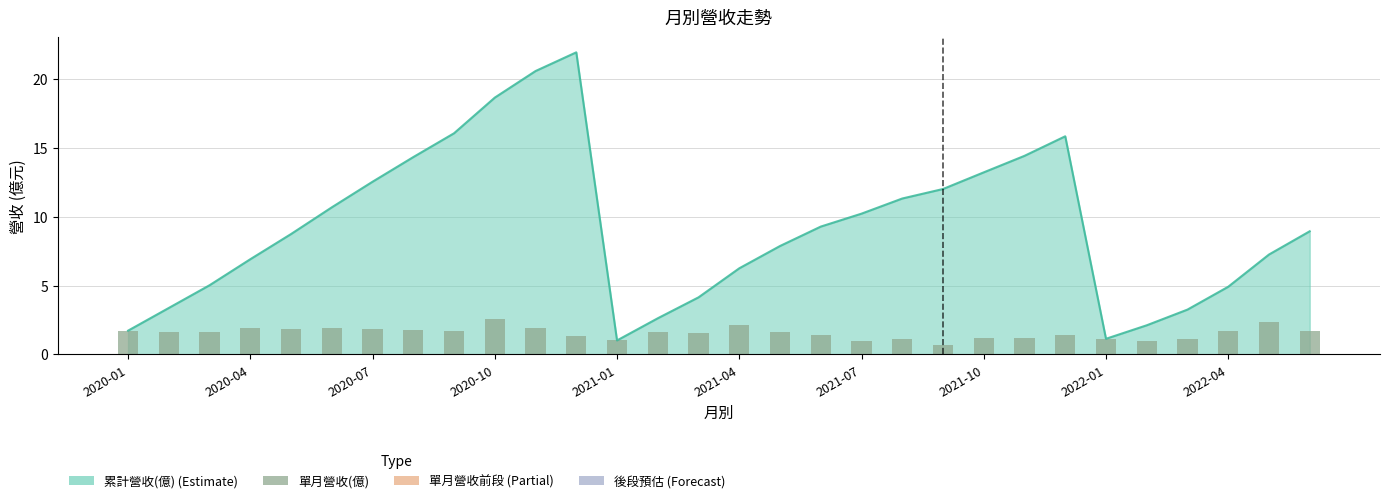

What is the sum of all values?

46.7